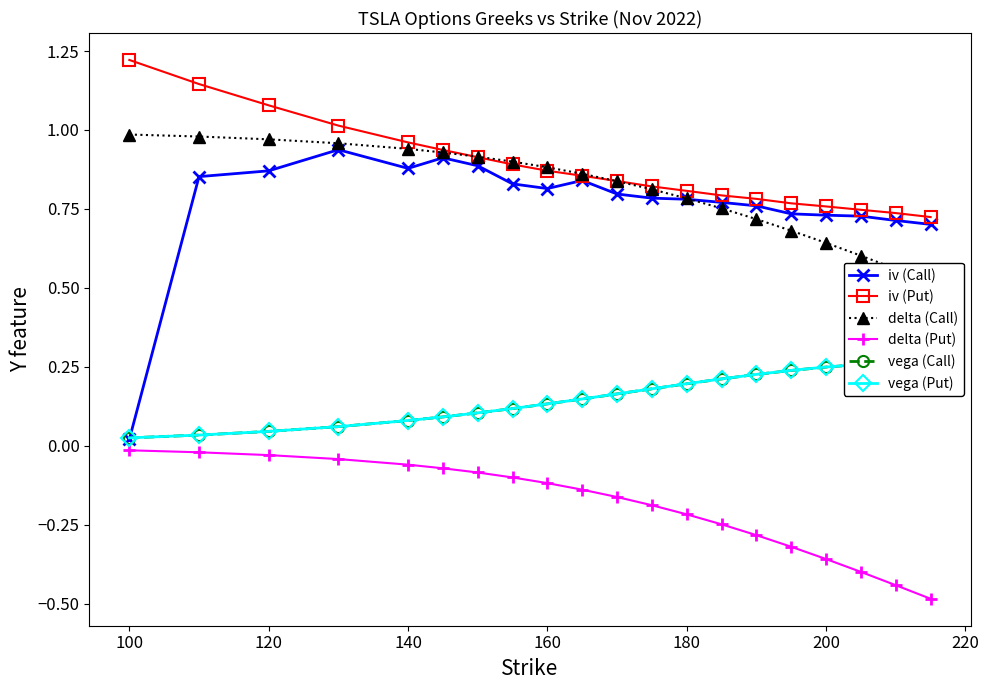

Which series has the largest total across all categories?

iv (Put)